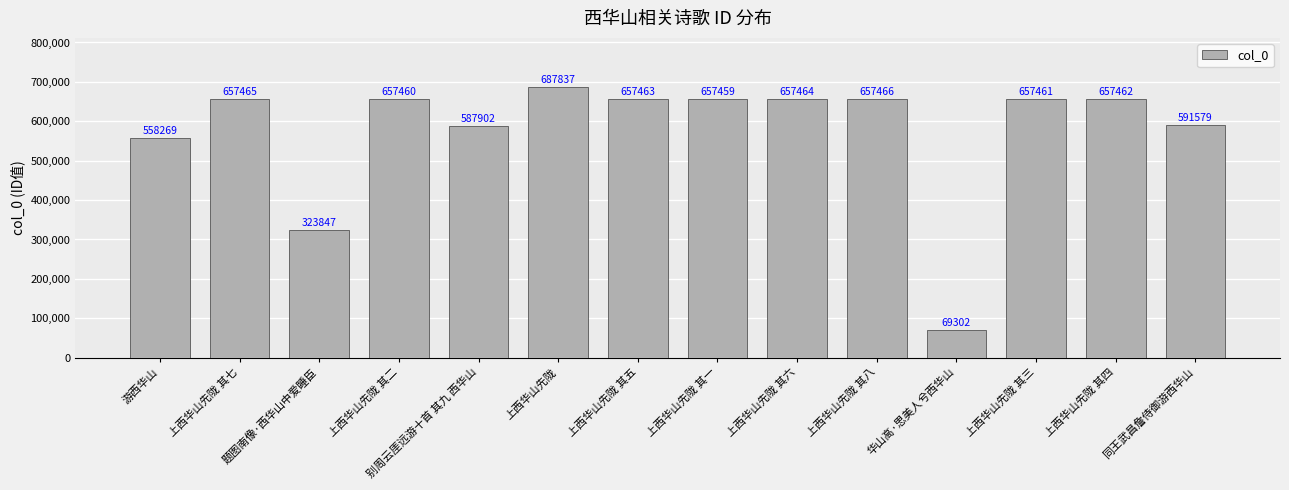

Which has a higher value, 上西华山先陇 其一 or 同王武昌詹侍御游西华山?

上西华山先陇 其一